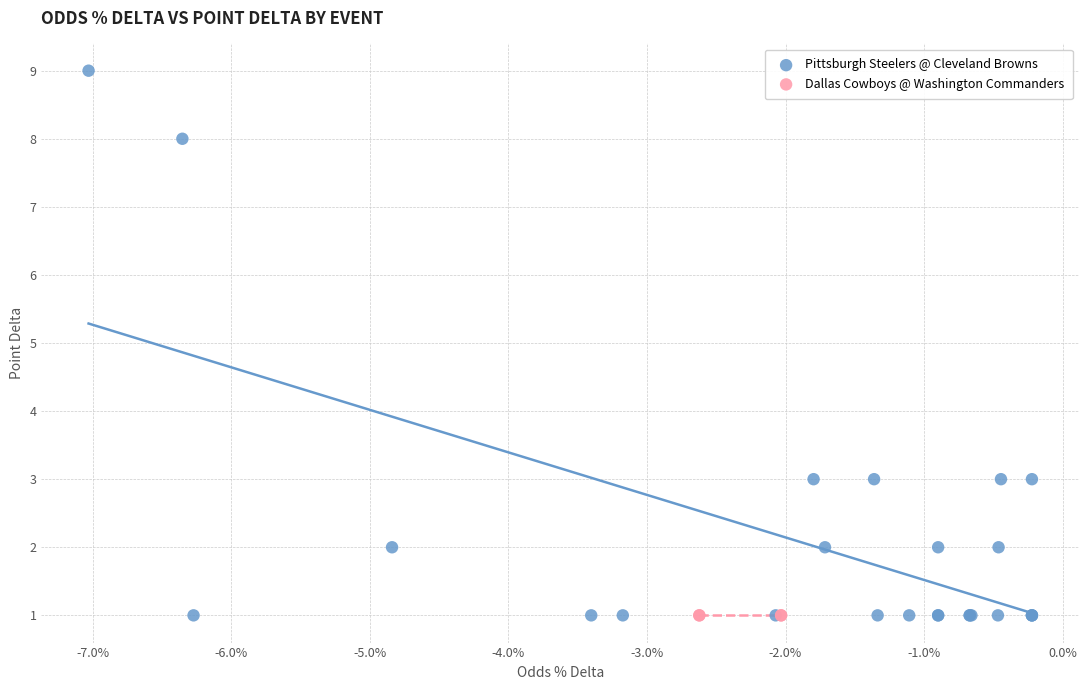

Which series contains the highest Y value?

Pittsburgh Steelers @ Cleveland Browns